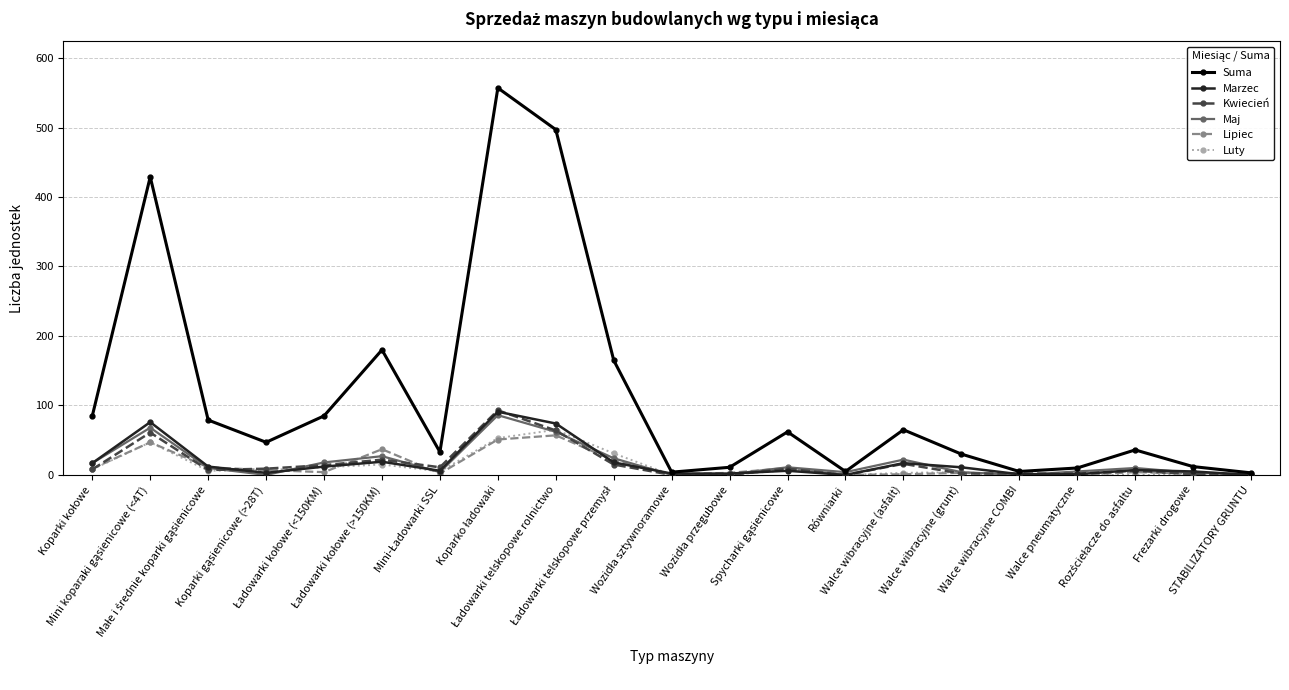

Which series has the largest range (max minus min)?

Suma